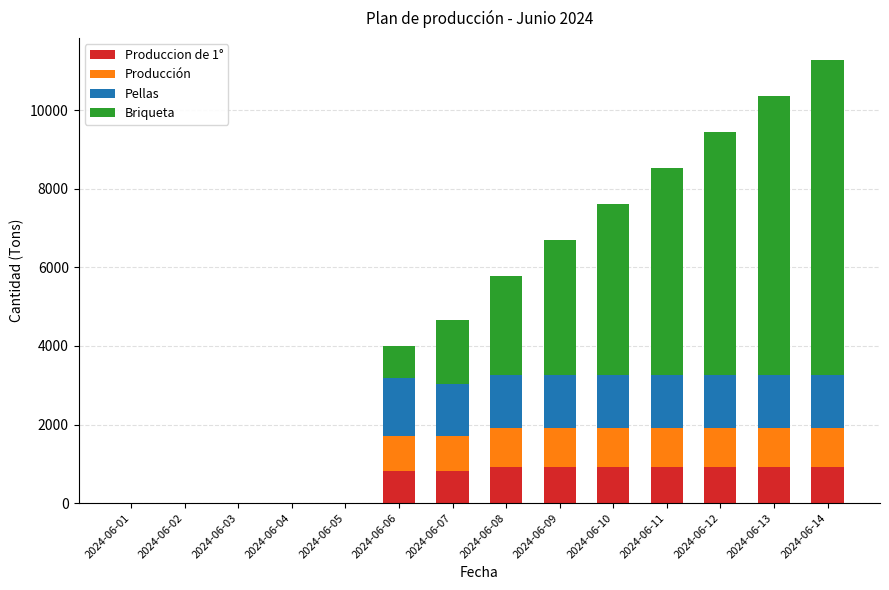

What are all the series names shown in the legend?

Produccion de 1°, Producción, Pellas, Briqueta